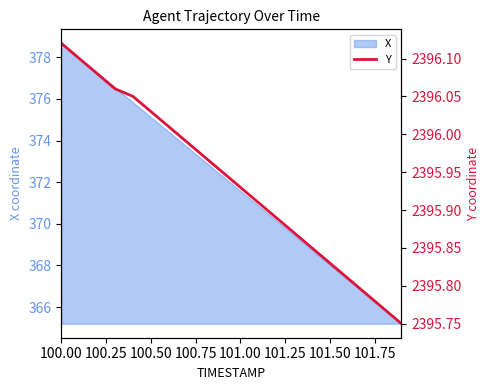

At which label does X first exceed 372?

100.00